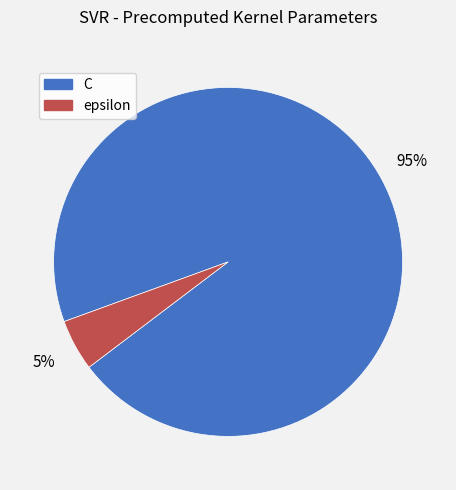

Do epsilon and C together represent more than half of the pie?

Yes